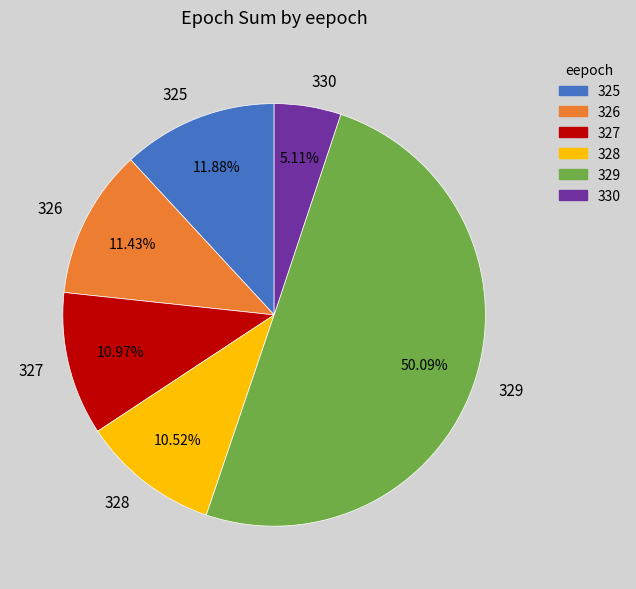

How many segments does this pie chart have?

6